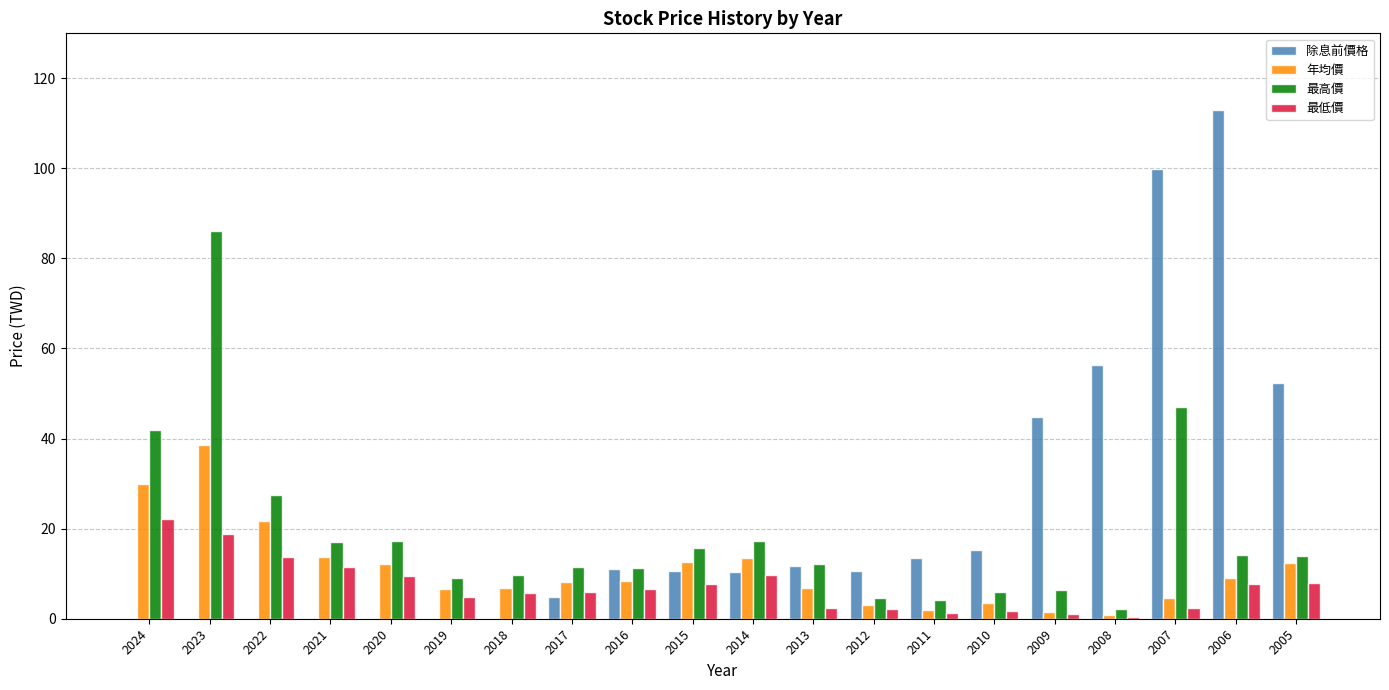

At which category is the sum across all series the highest?

2007